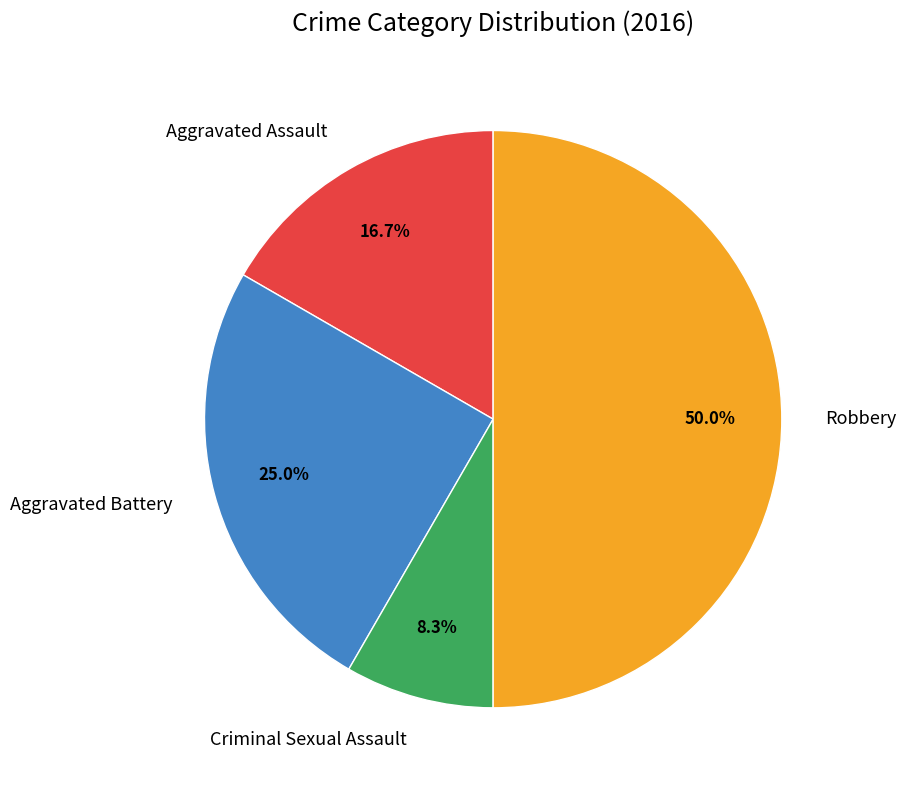

What percentage is the Aggravated Assault slice, to the nearest percent?

17%